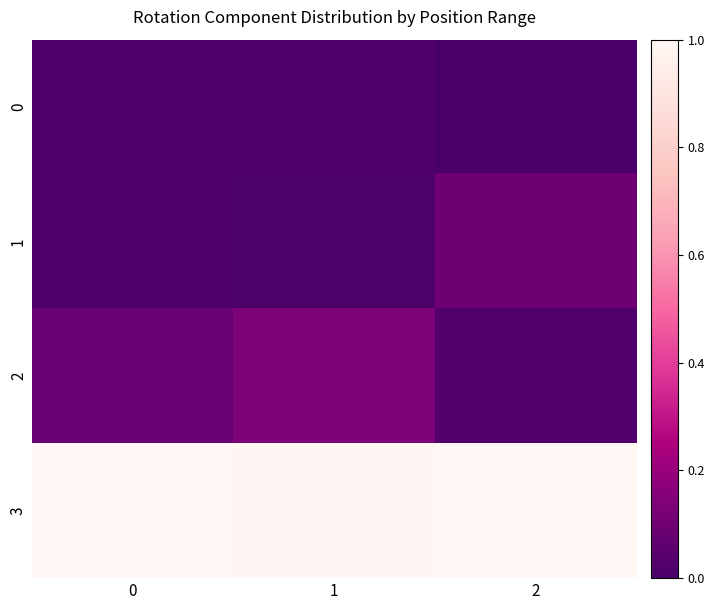

Between 1 and 2, which series saw the biggest shift?

2